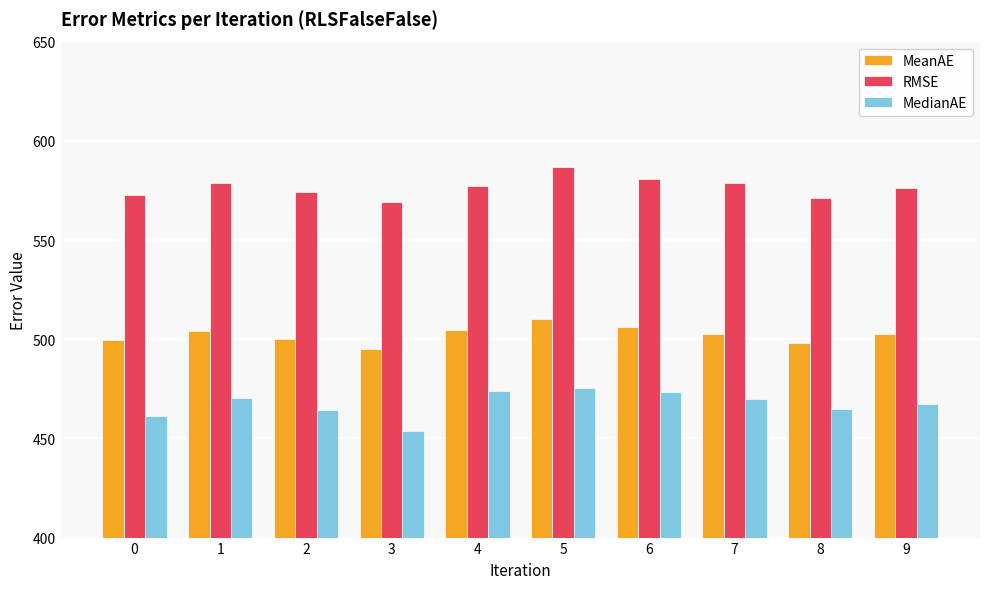

Where does the RMSE series first go above 577?

1